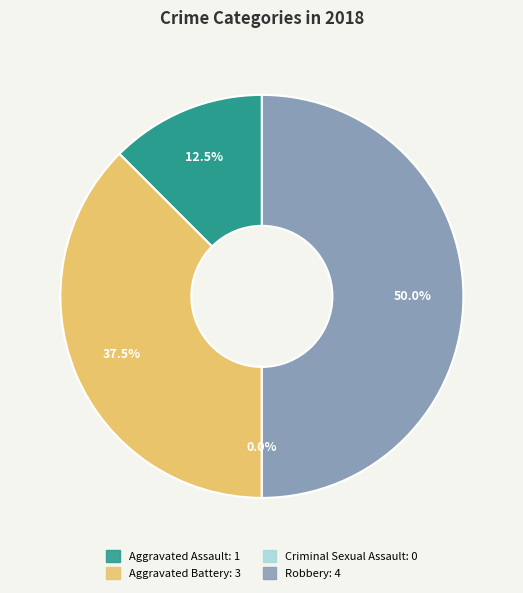

Is Robbery the majority of the pie?

No